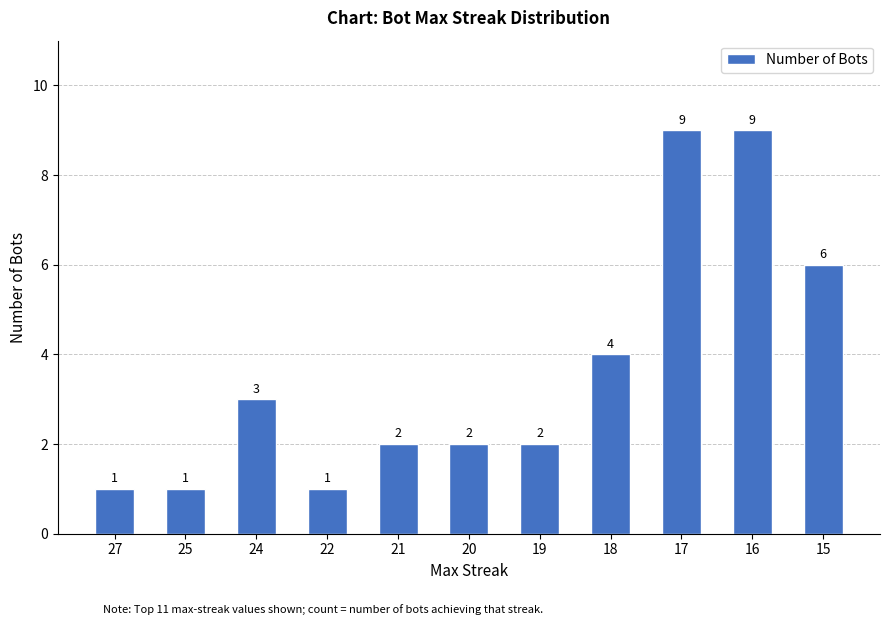

What value does the data have at 27?

1